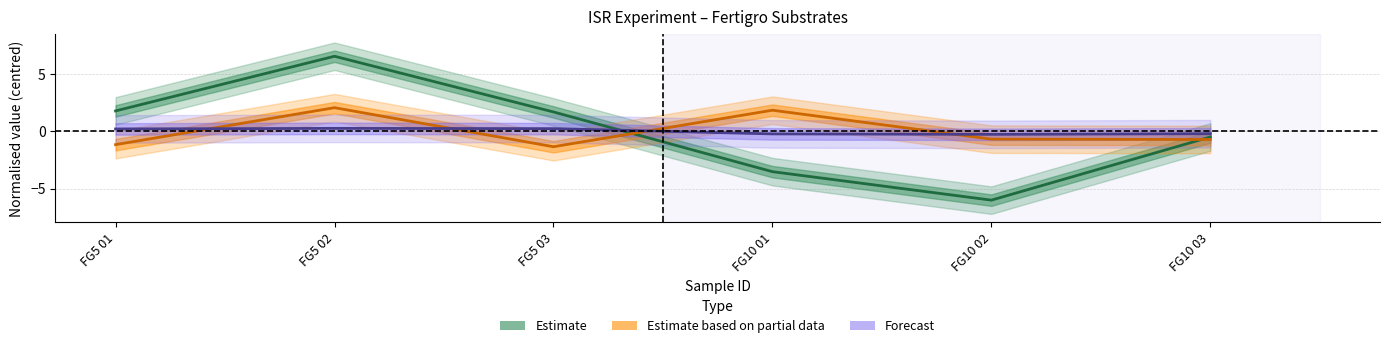

List the series in order of their peak value, highest first.

Estimate, Estimate based on partial data, Forecast